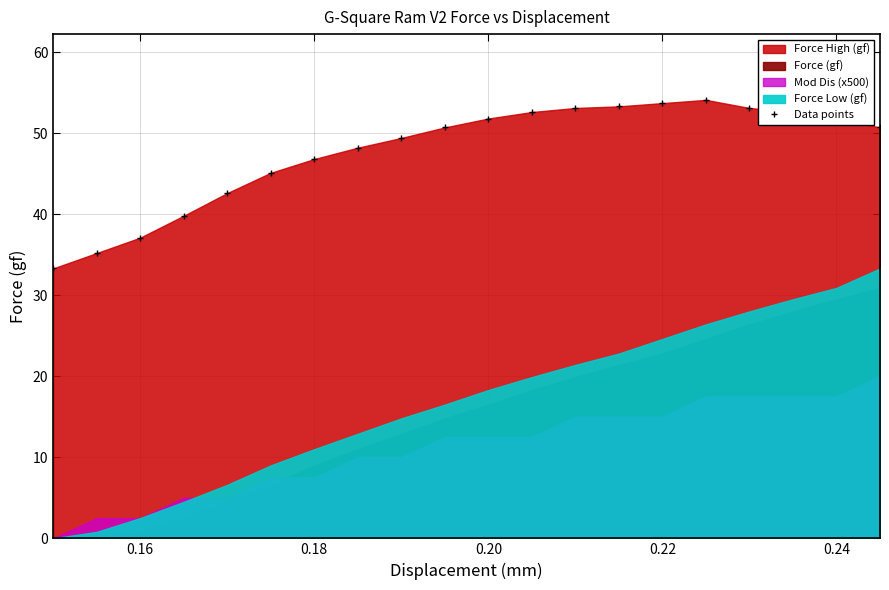

How many values are below 50?

9